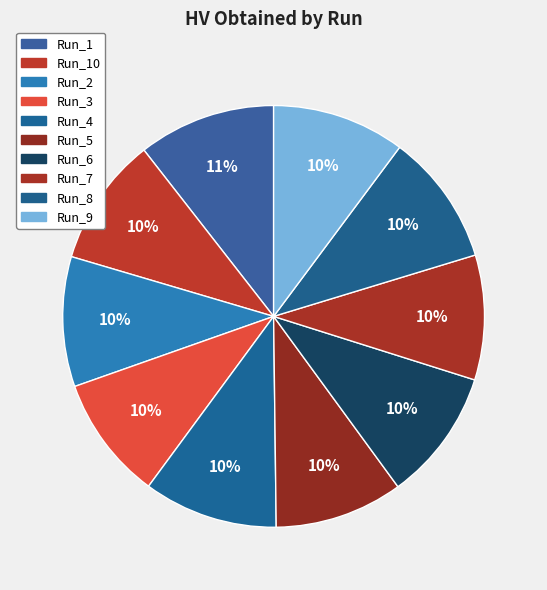

Rank the categories by value from lowest to highest.

Run_3, Run_7, Run_5, Run_10, Run_2, Run_6, Run_8, Run_9, Run_4, Run_1